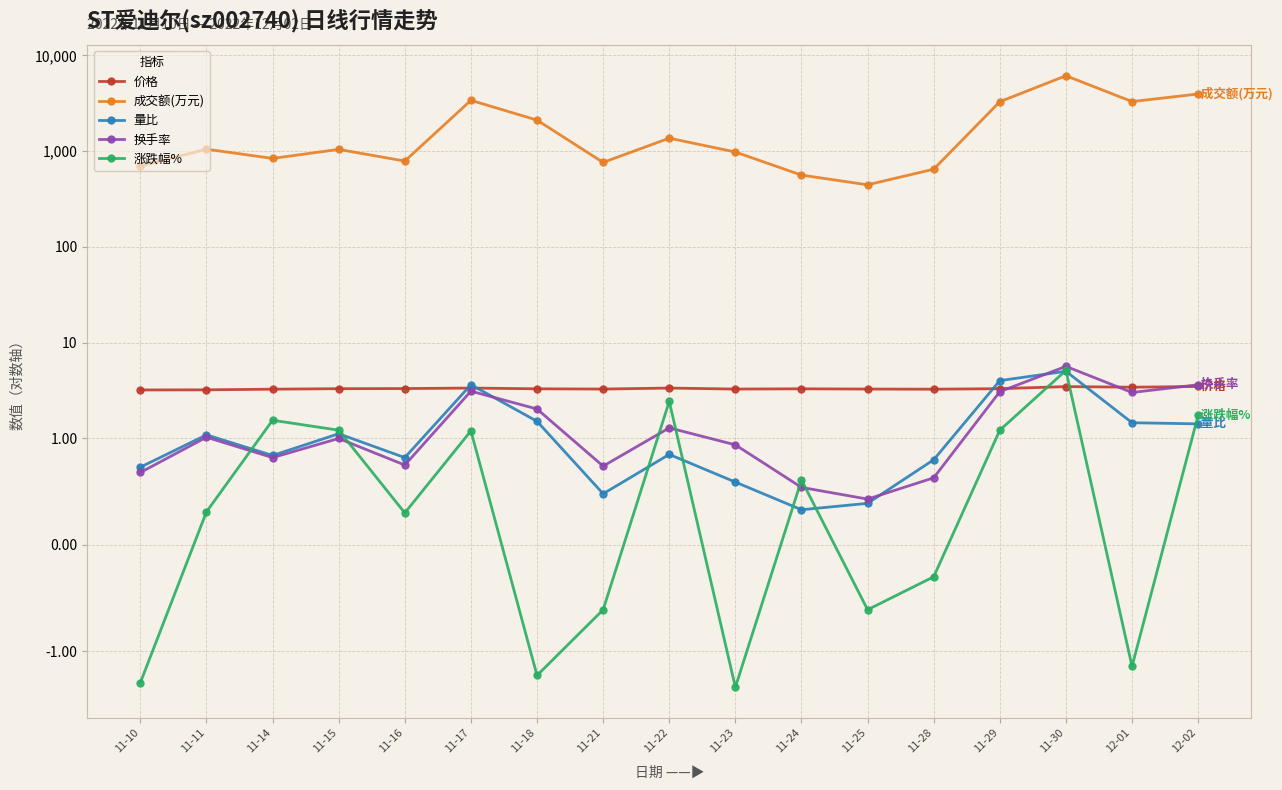

True or false: 量比 and 换手率 intersect in this chart.

True